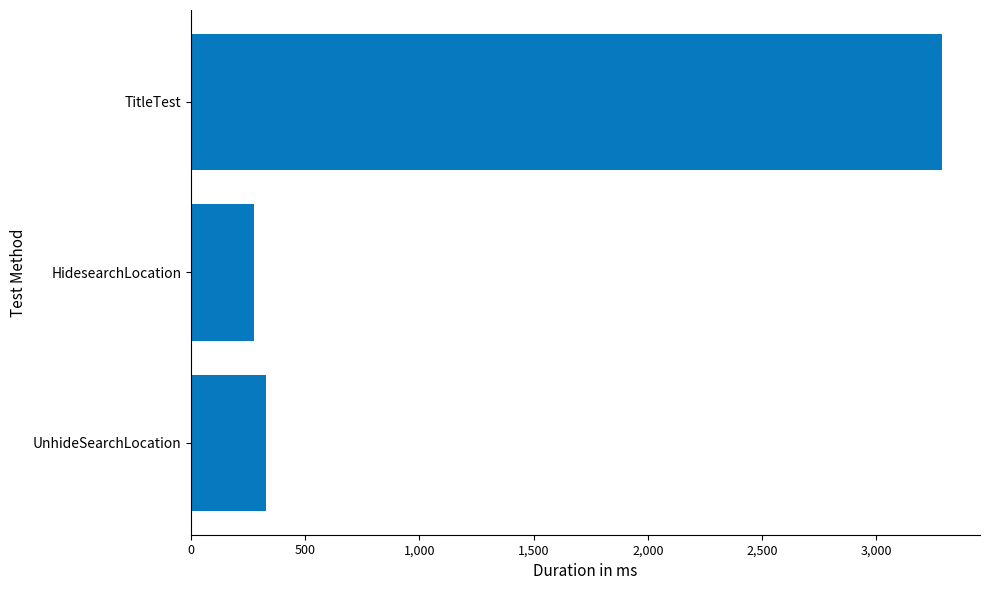

Rank the categories by value from lowest to highest.

HidesearchLocation, UnhideSearchLocation, TitleTest